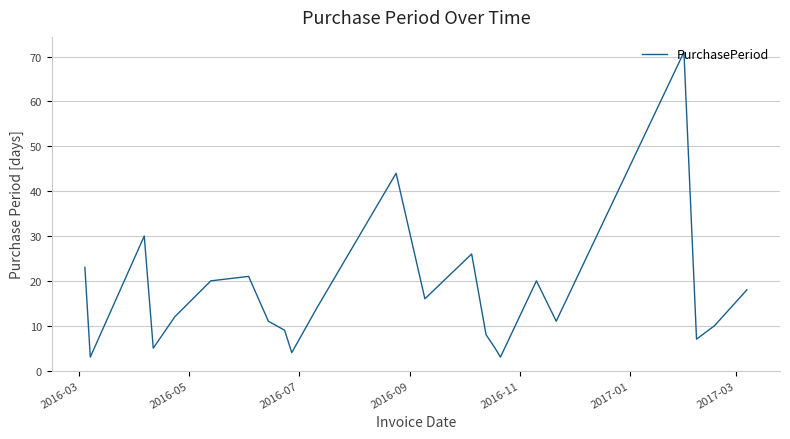

Reading left to right, what are all the values shown in this chart?

23	3	30	5	12	20	21	11	9	4	14	44	16	26	8	5	3	20	11	71	7	10	18